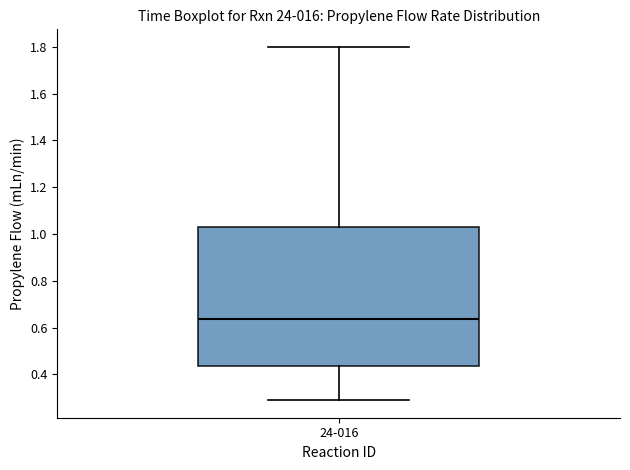

Transcribe this box plot: give where the median line is, the range the box spans, and where the two whiskers end, as read against the y-axis. The values are not printed on the chart, so give them approximately, as read against the axis.

median 0.64, box 0.44 to 1.04, whiskers 0.30 to 1.80